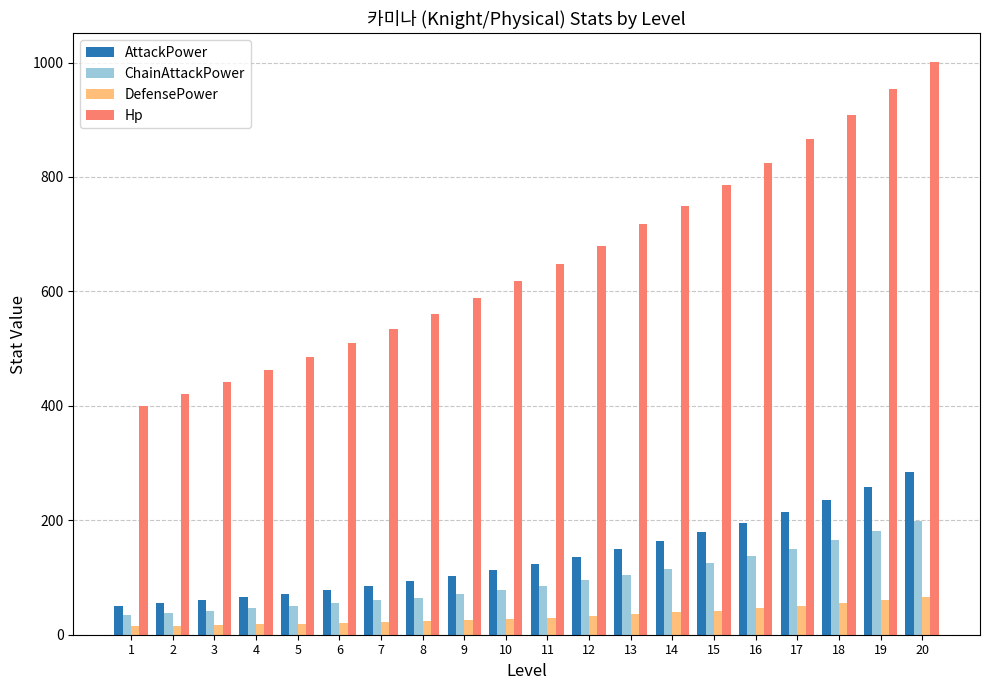

True or false: DefensePower has a value of 60 at 19.

True